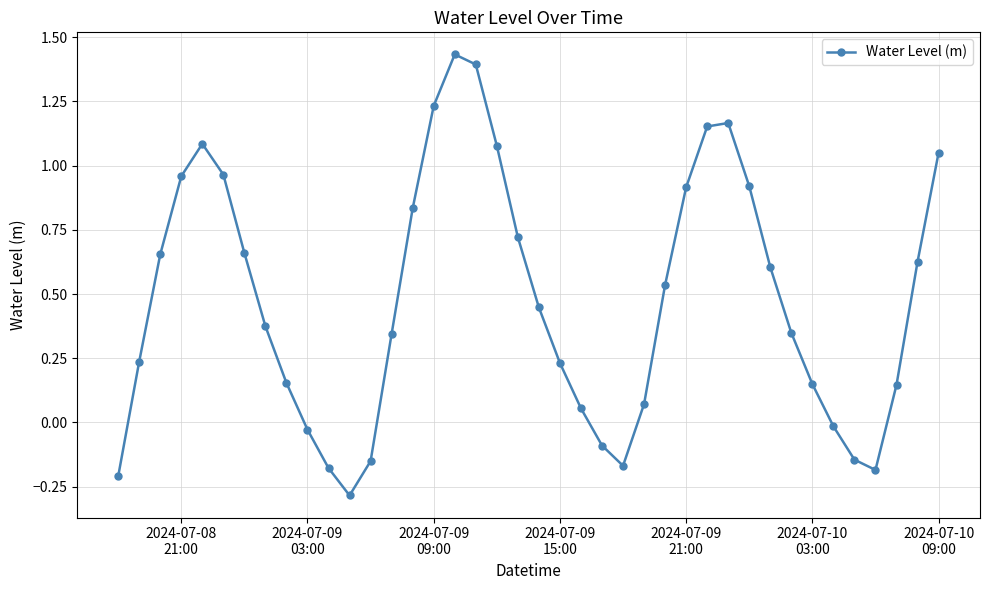

What is the smallest value displayed?

-0.3